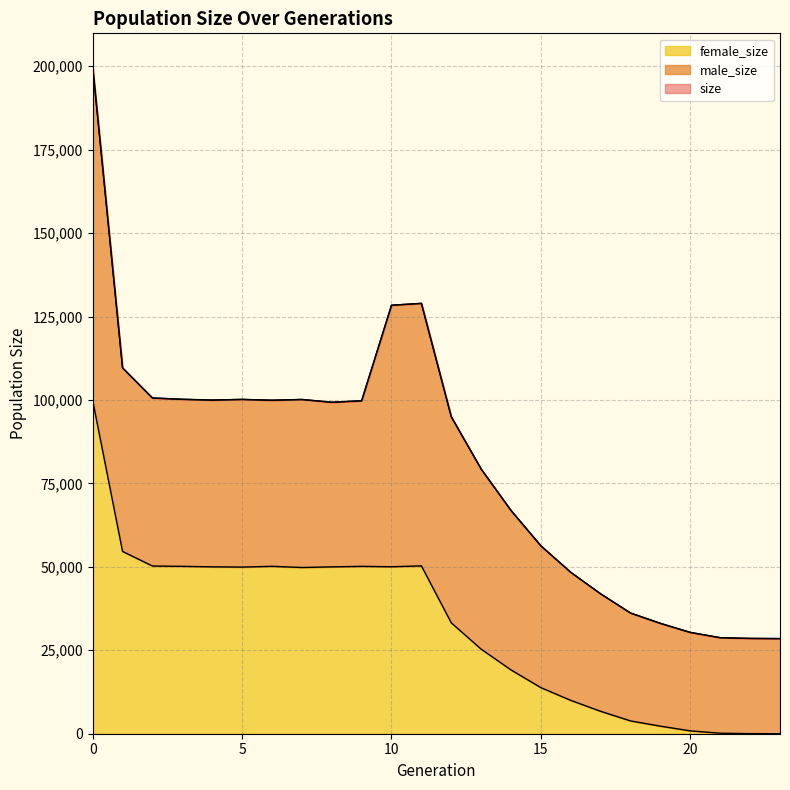

True or false: size and female_size intersect in this chart.

False